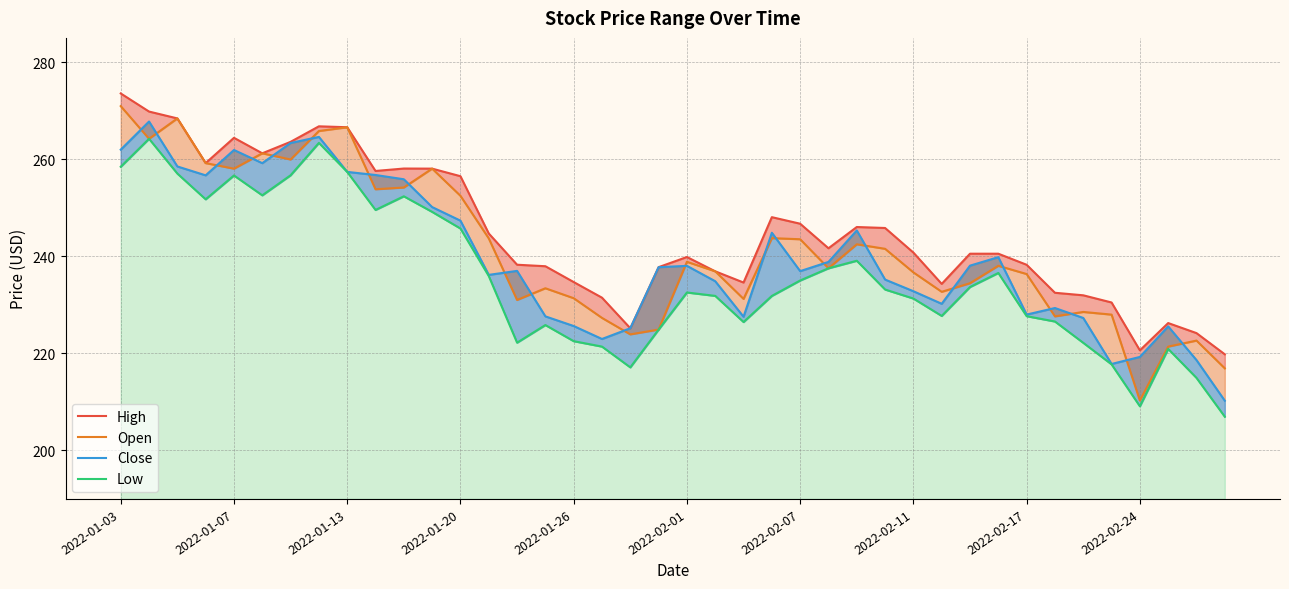

What is the total value across all series at 18?

891.4